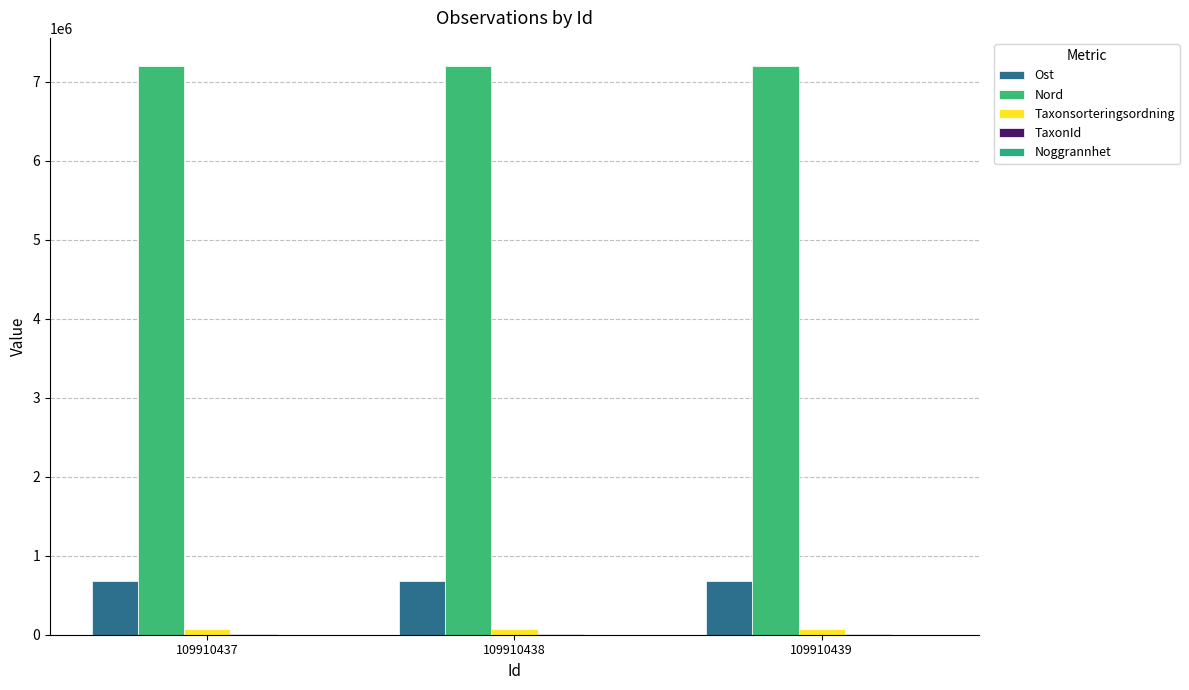

Reading left to right, what are all the values shown in this chart?

Ost: 678876.4	678827.5	678847.9
Nord: 7198127.2	7198123.5	7198104.6
Taxonsorteringsordning: 78569.0	78569.0	78569.0
TaxonId: 6458.0	6458.0	6458.0
Noggrannhet: 10.0	10.0	10.0